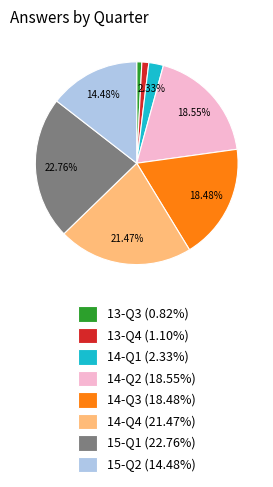

Does any single category account for the majority?

No